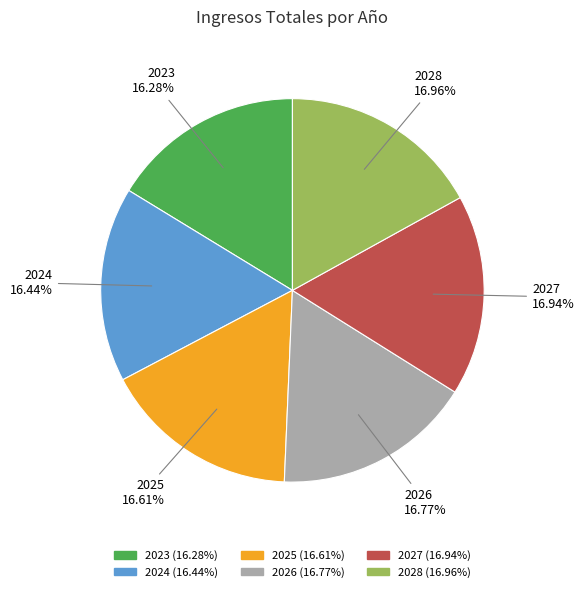

Combined, do 2024 and 2023 account for over 50%?

No